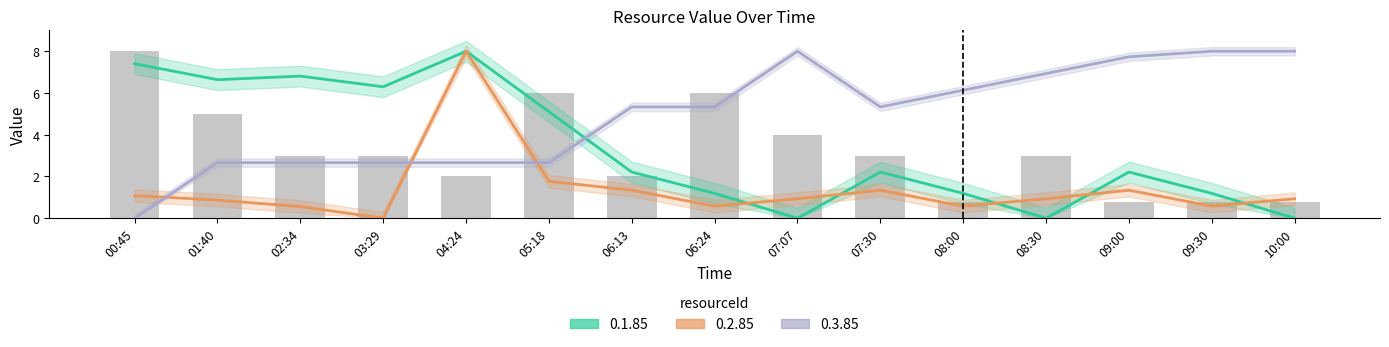

True or false: 0.3.85 has a value of 3.9 at 04:24.

False